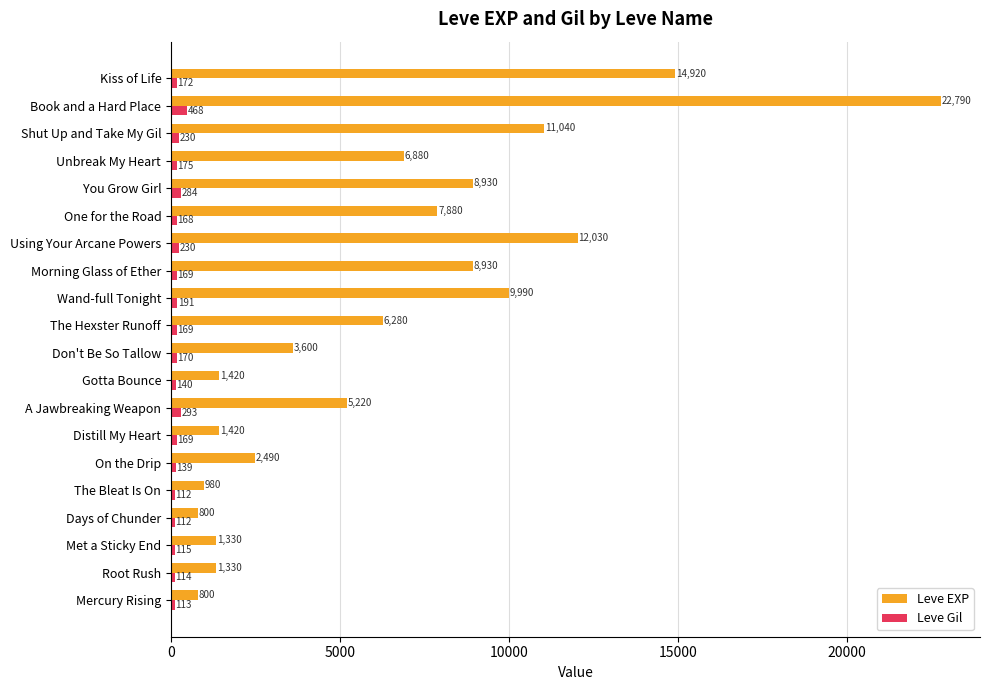

Rank the series by their maximum value, from highest to lowest.

Leve EXP, Leve Gil